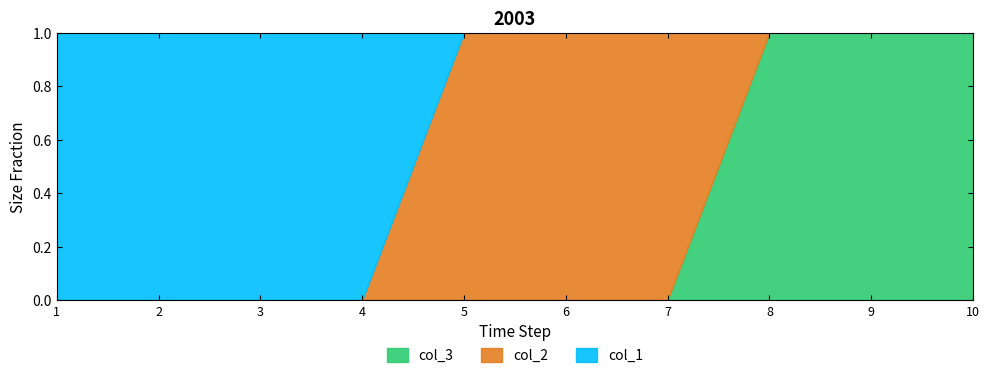

Which series has the largest range (max minus min)?

col_3